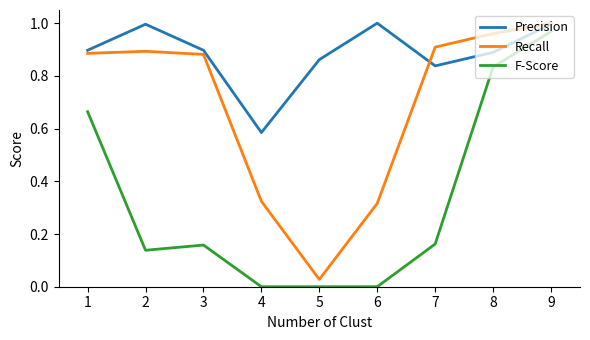

Where do Recall and Precision first cross each other?

6 and 7